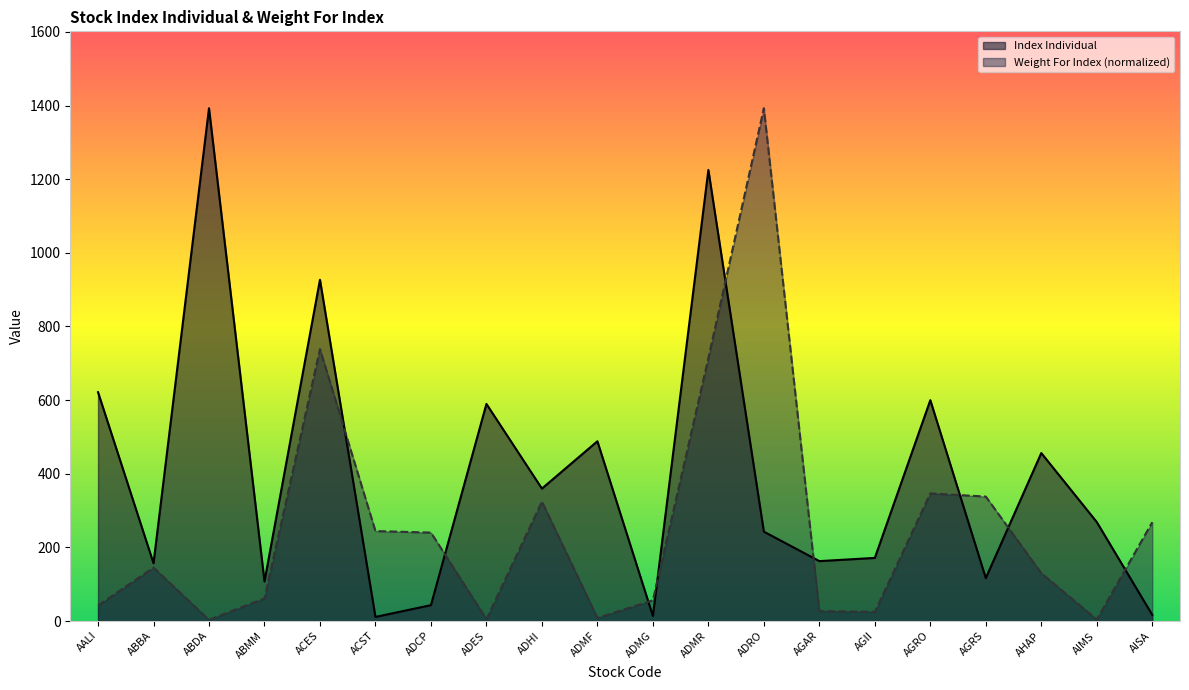

How many interior local valleys does the Weight For Index series have?

5